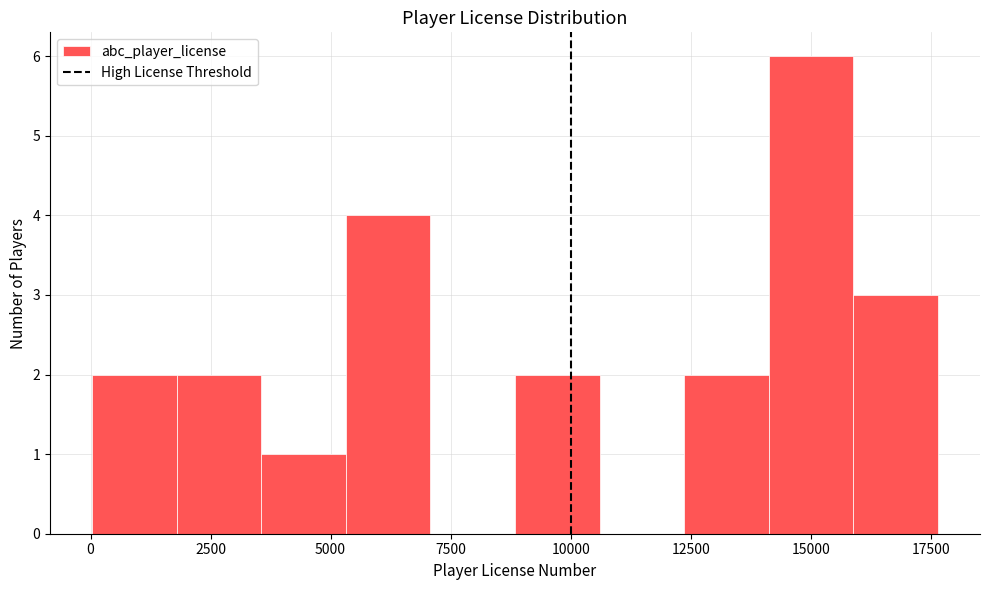

Around what value on the x-axis is the tallest bar? Give the approximate position of its centre, as read against the axis.

15000